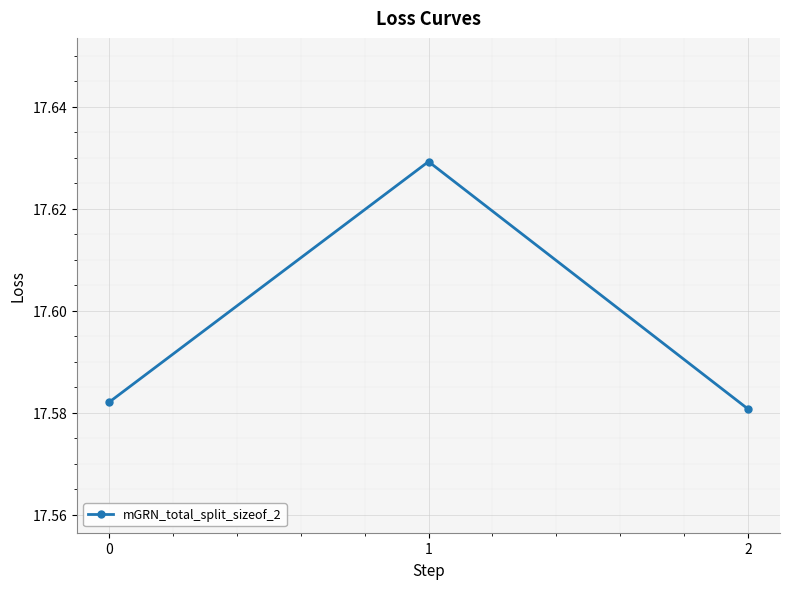

List the labels in order of value, smallest first.

2, 0, 1